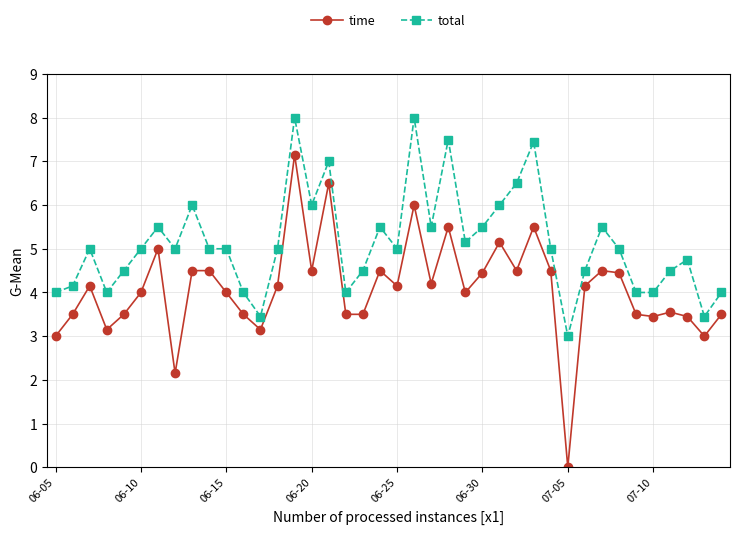

Which series has the largest total across all categories?

total